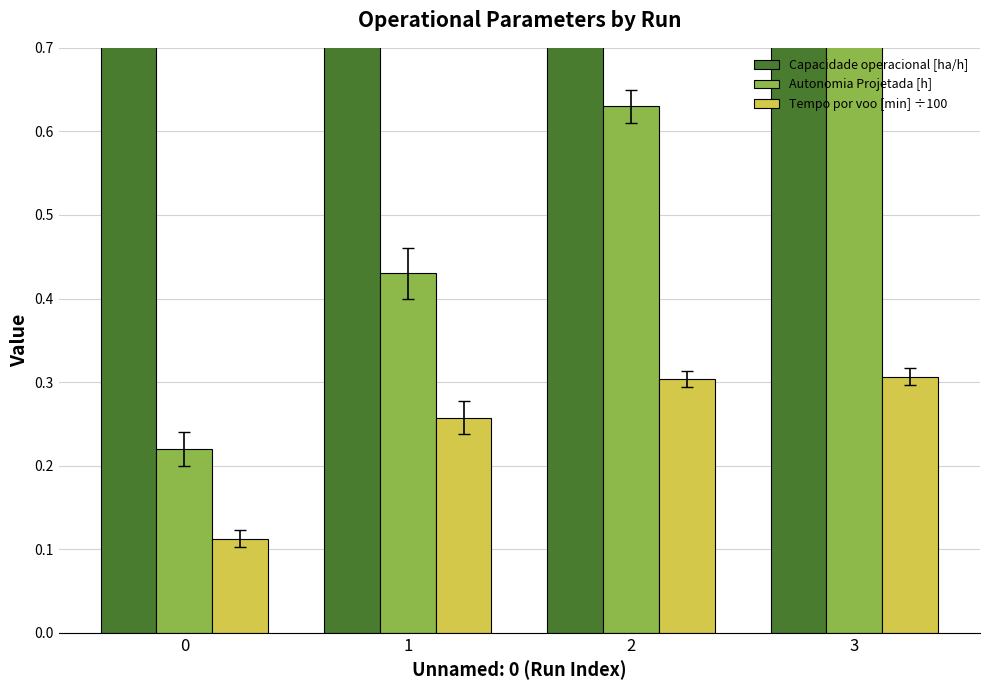

What is the sum of all Capacidade operacional [ha/h] values?

6.7